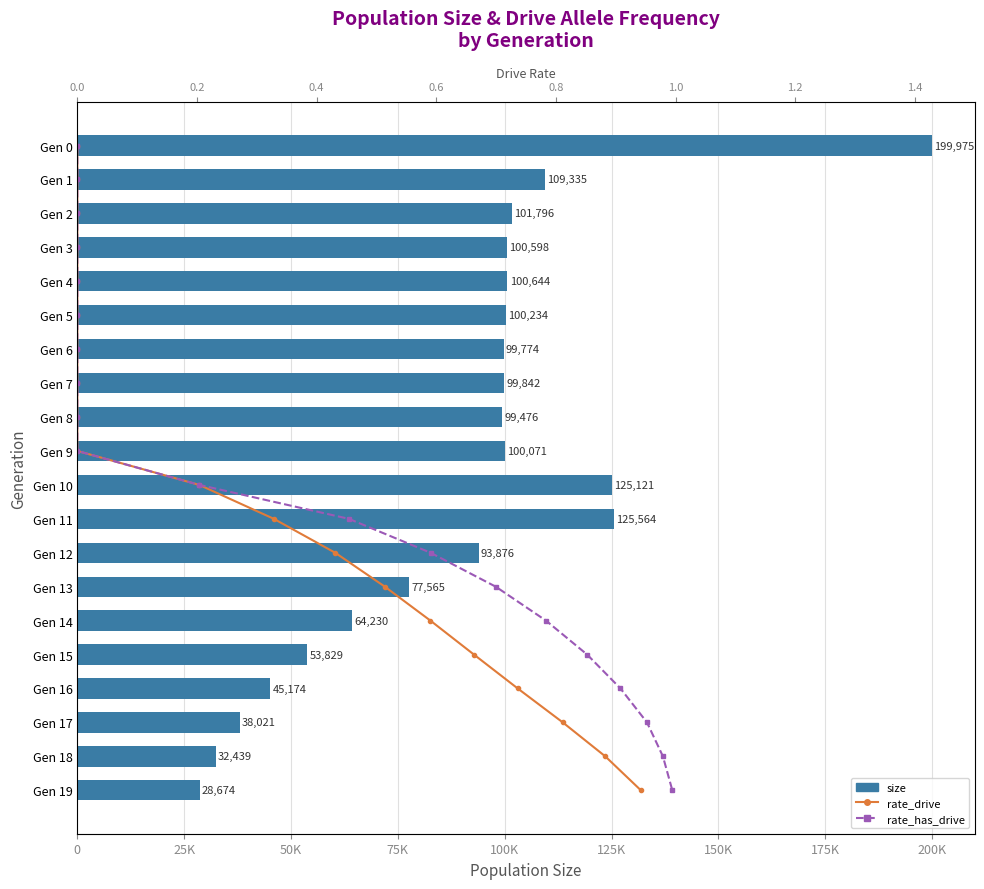

What is the difference between the maximum and minimum values in the size series?

171301